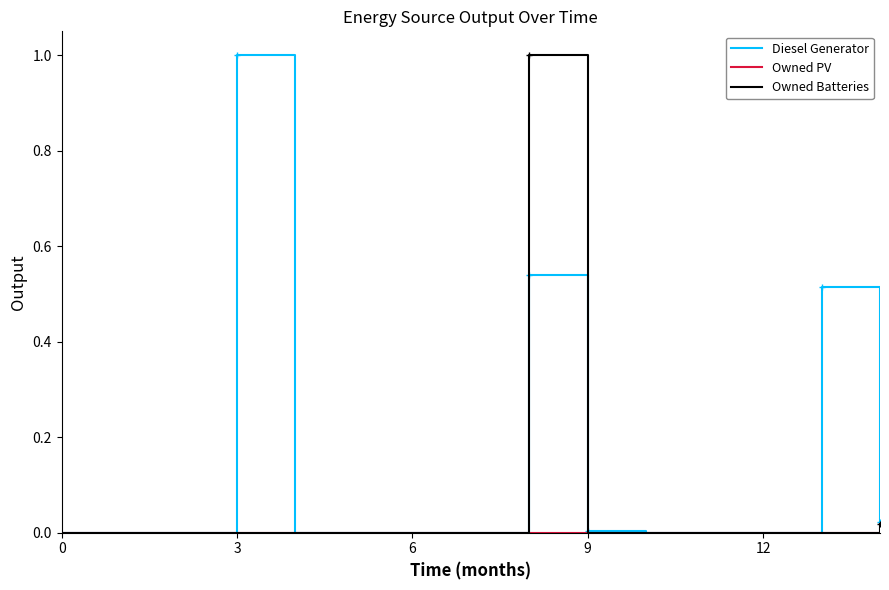

What is the greatest value displayed?

1.0